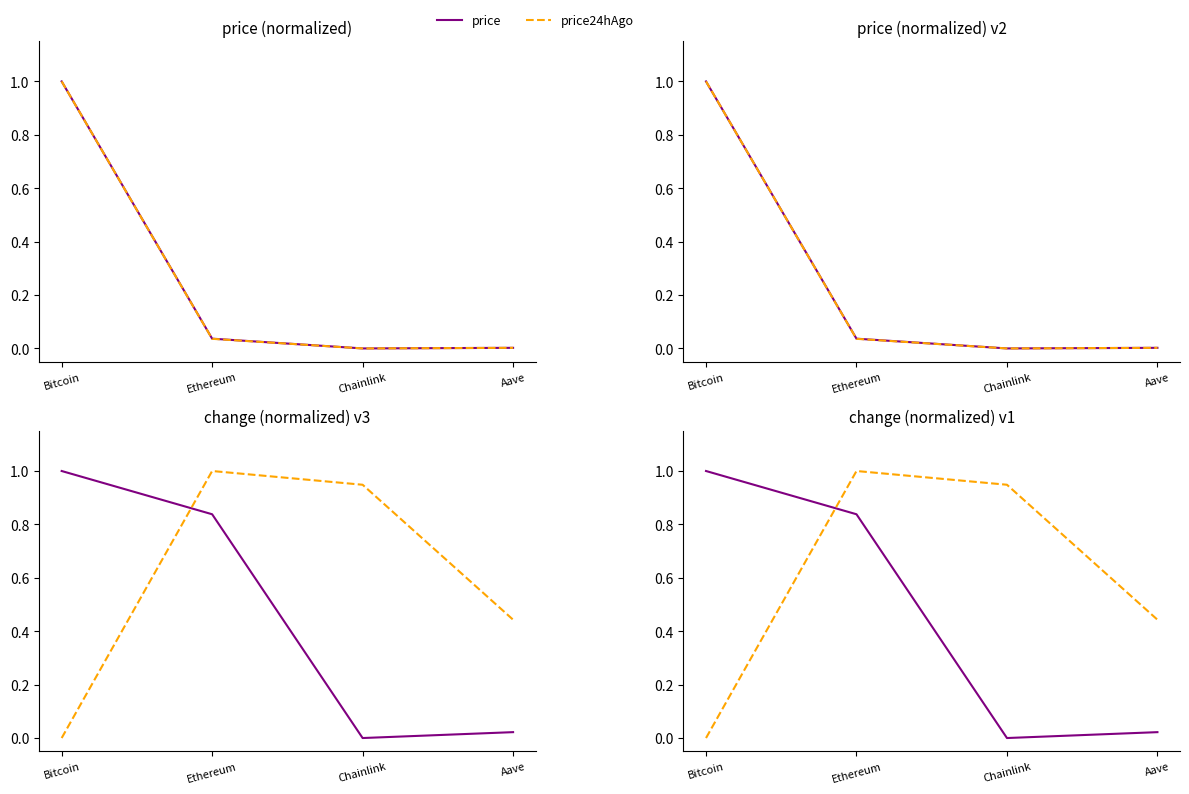

What is the label of the 4th point from the left?

Aave